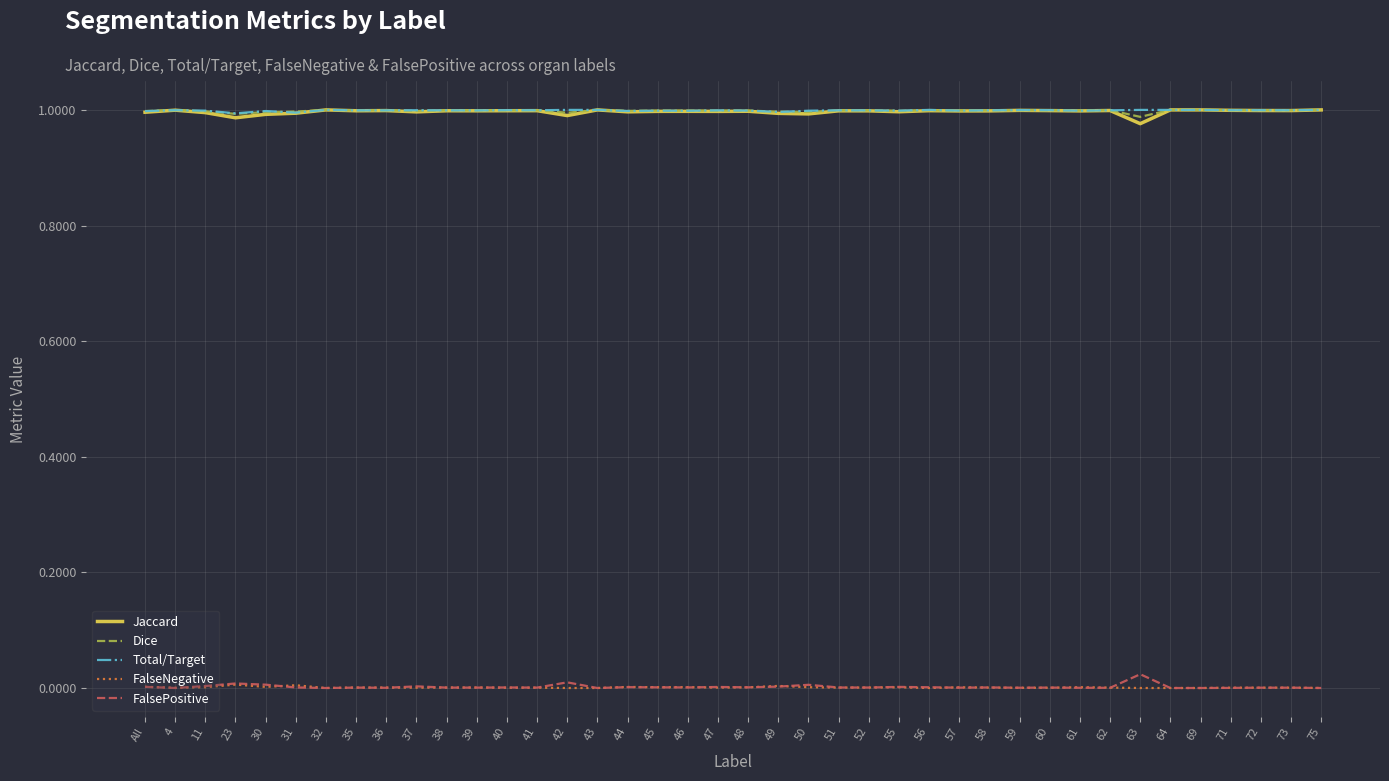

True or false: FalseNegative has a value of 0.0 at 49.

True